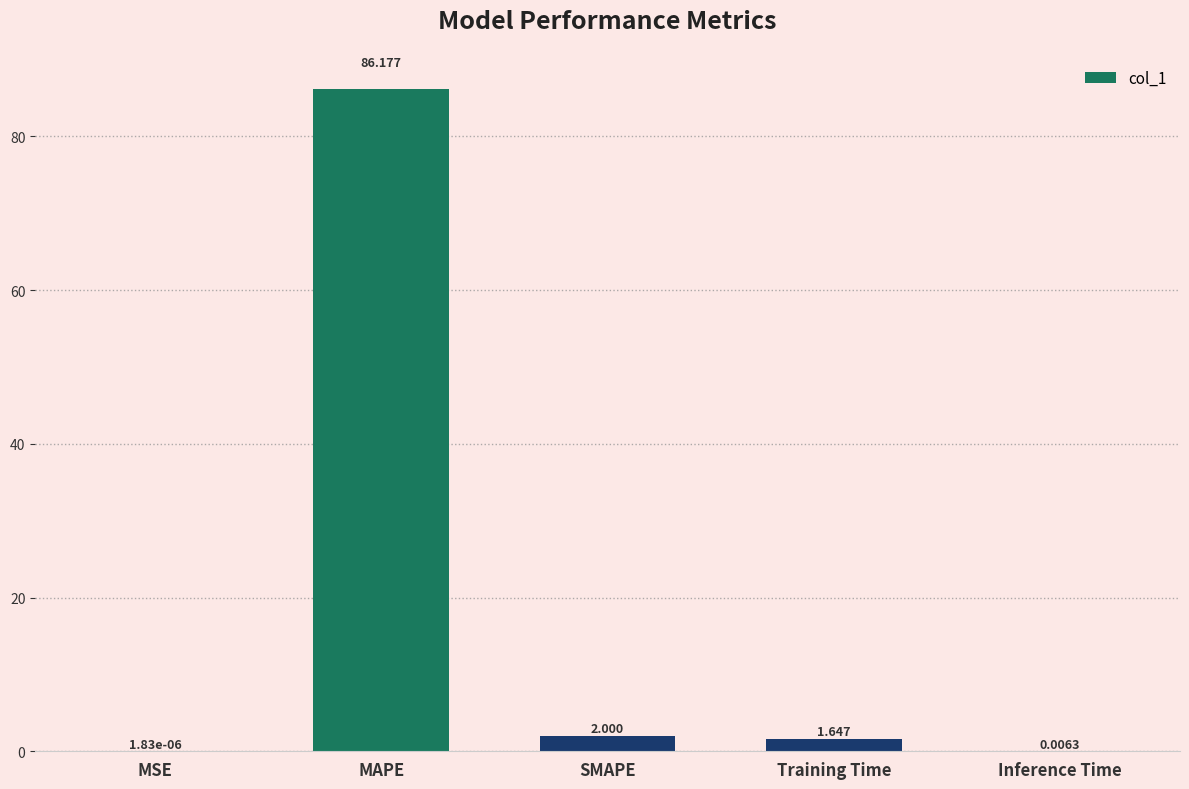

Which has a higher value, Training Time or MSE?

Training Time